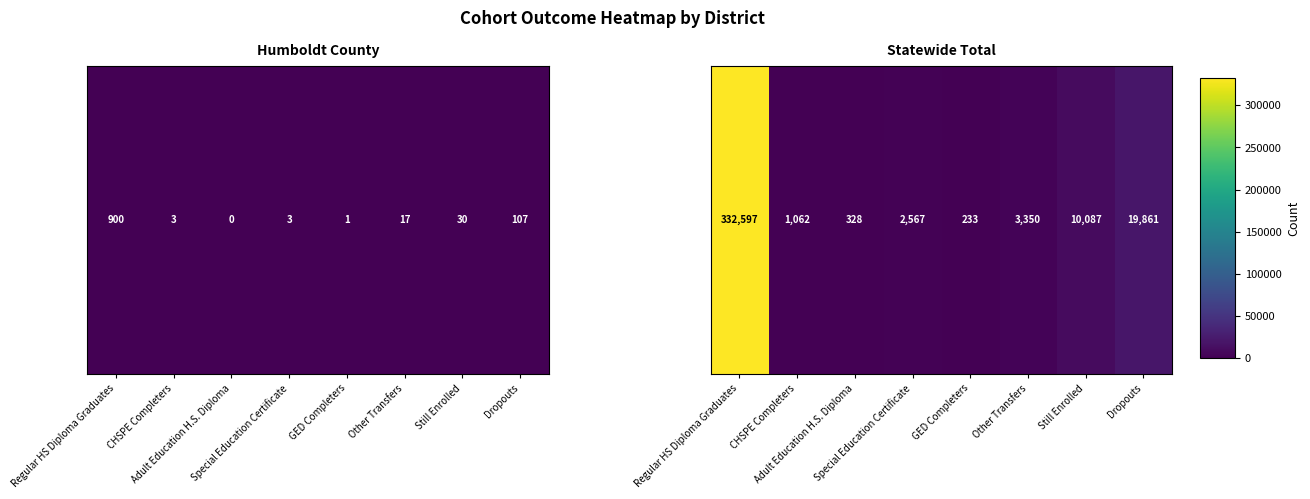

How many data points does each series have?

8